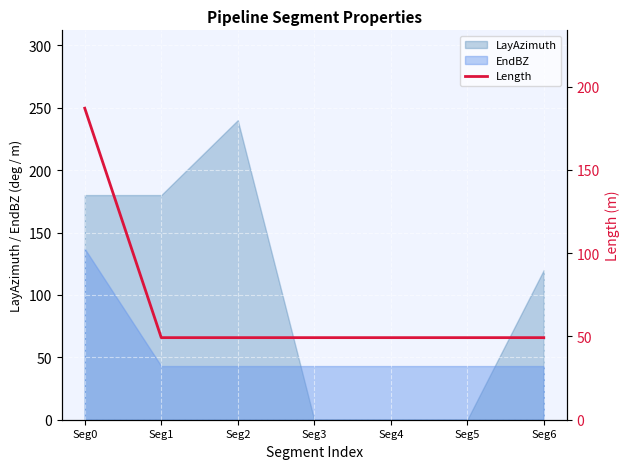

Does the chart display data point markers on the line(s)?

No